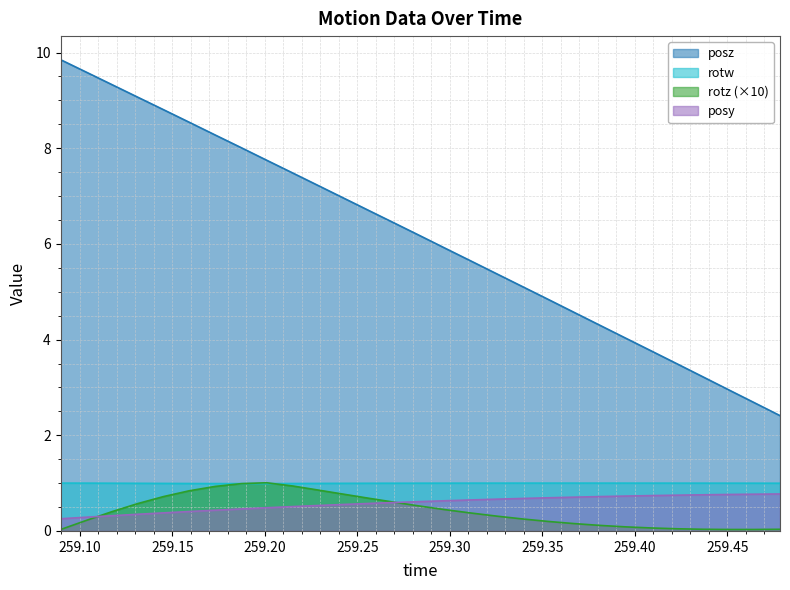

Which series has the largest range (max minus min)?

posz